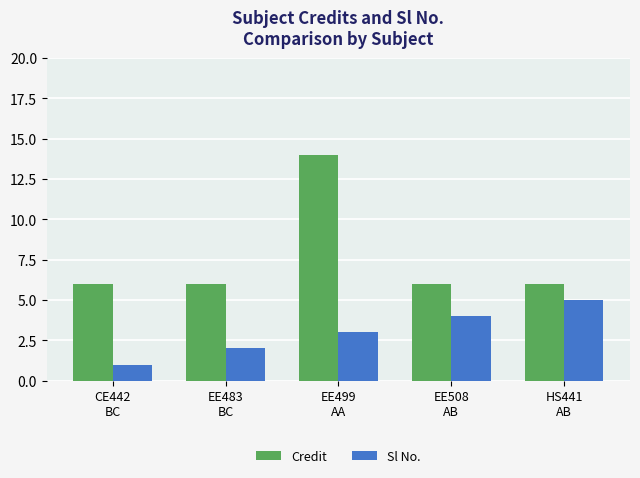

List the series in order of their overall mean, highest first.

Credit, Sl No.